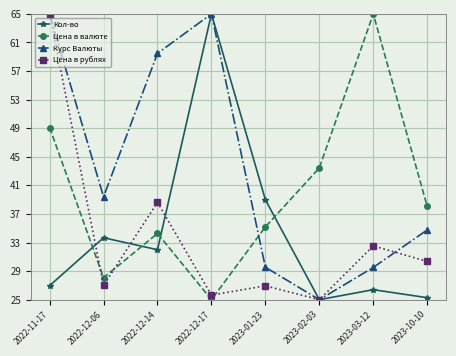

Is it true that Цена в рублях equals 6.8 at 2023-01-23?

False